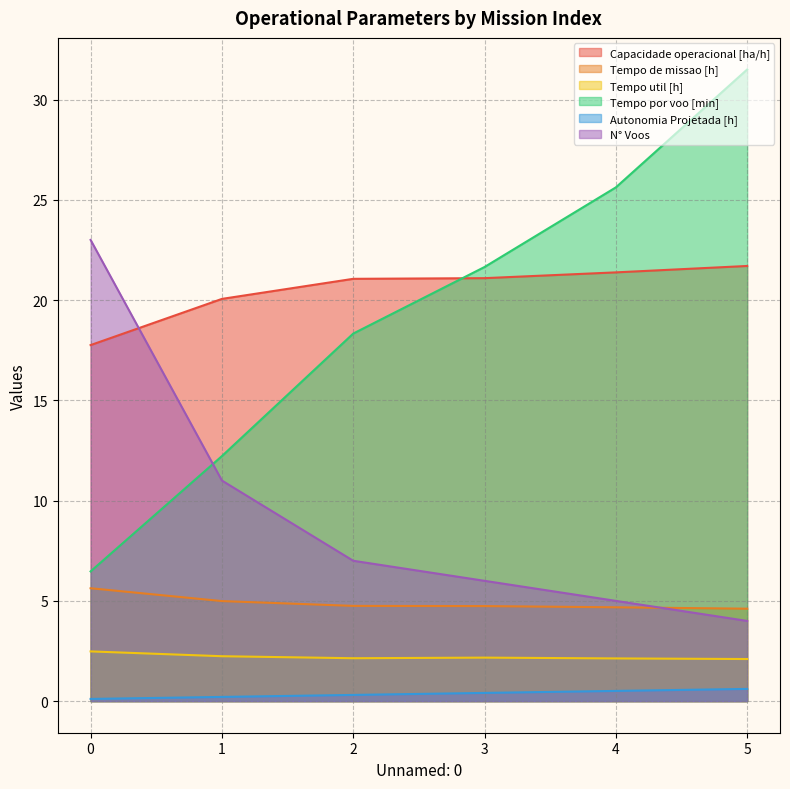

Count the number of categories in the chart.

6